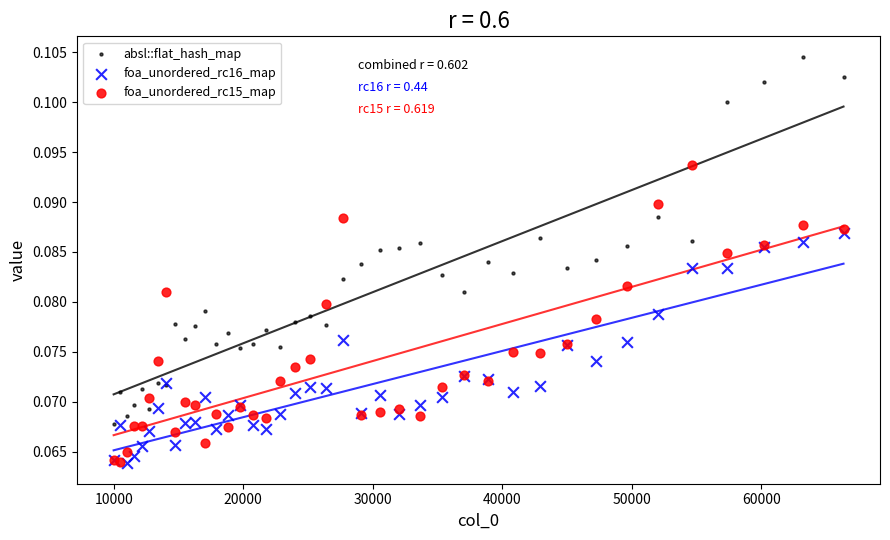

Which series has the widest spread of Y values?

absl::flat_hash_map